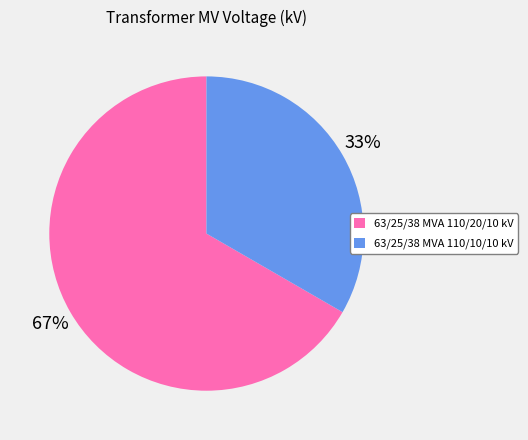

What is the smallest slice in the pie chart?

63/25/38 MVA 110/10/10 kV